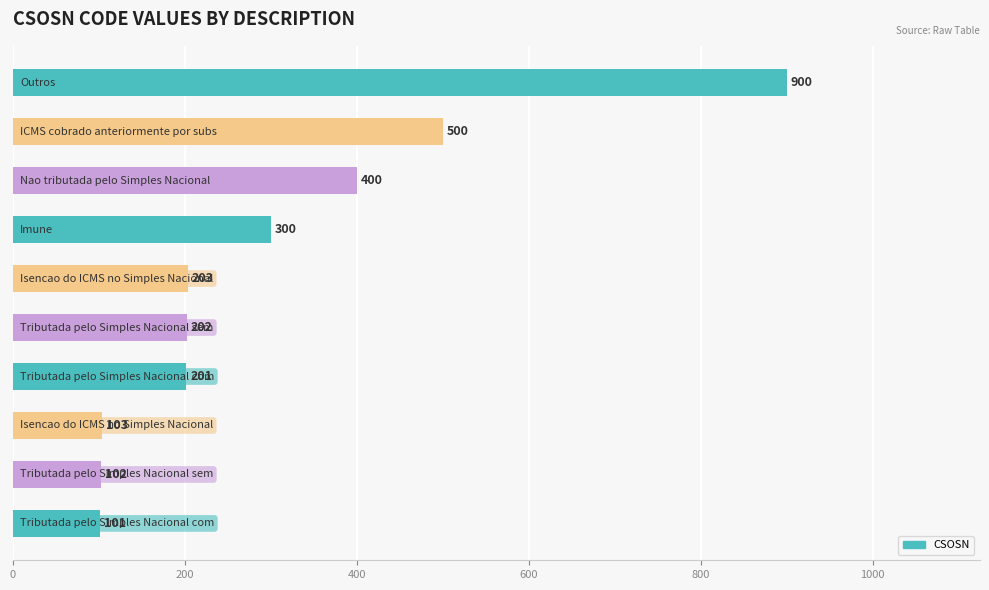

What is the sum of all values?

3012